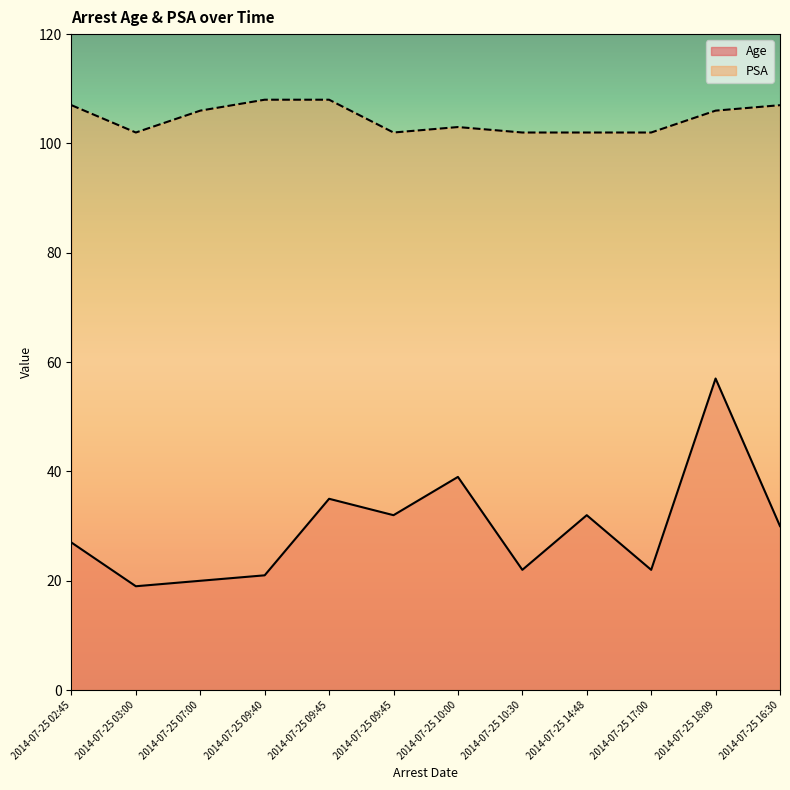

What is the total value across all series at 2014-07-25 10:00?

142